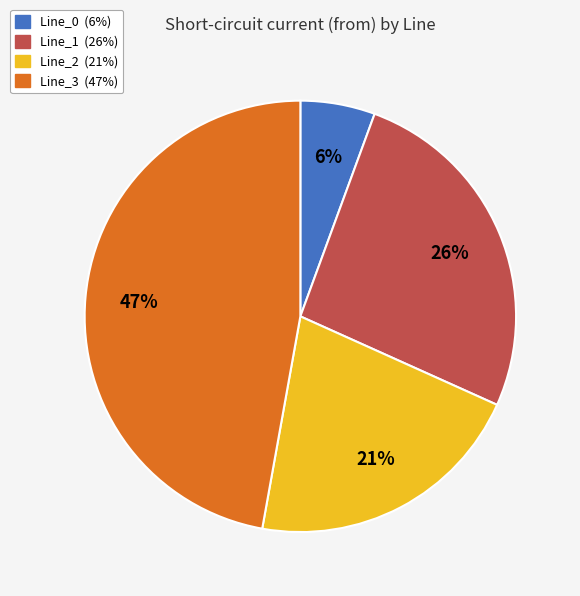

Rank the categories by value from lowest to highest.

Line_0, Line_2, Line_1, Line_3